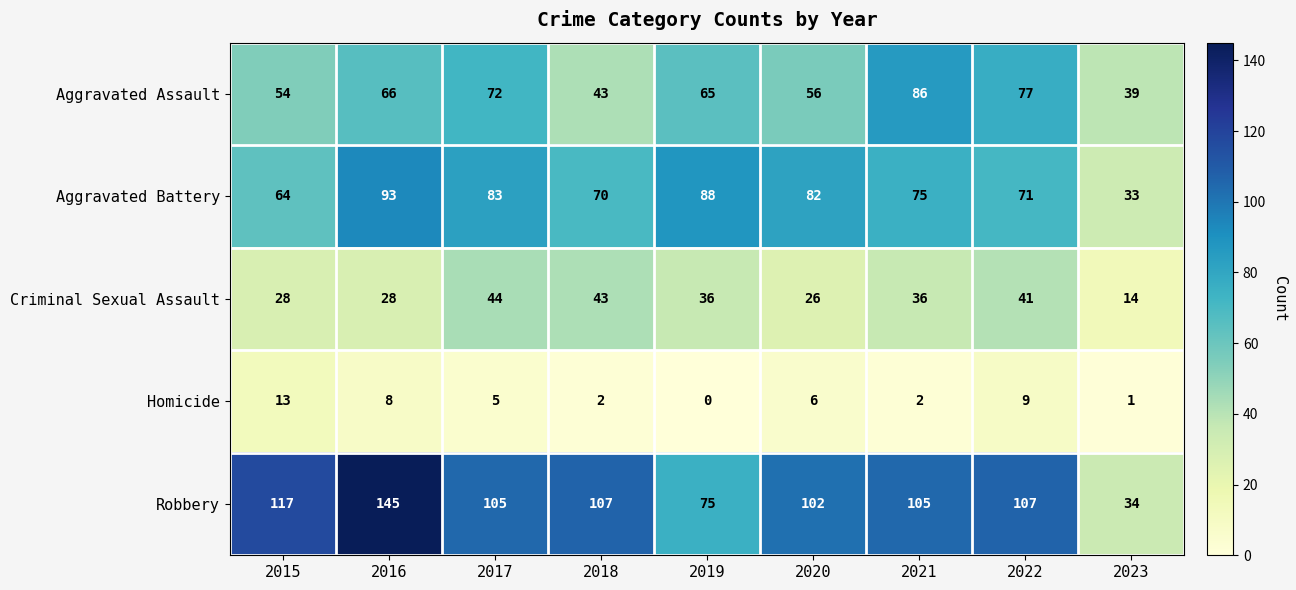

Which category has the highest value across all series?

2016